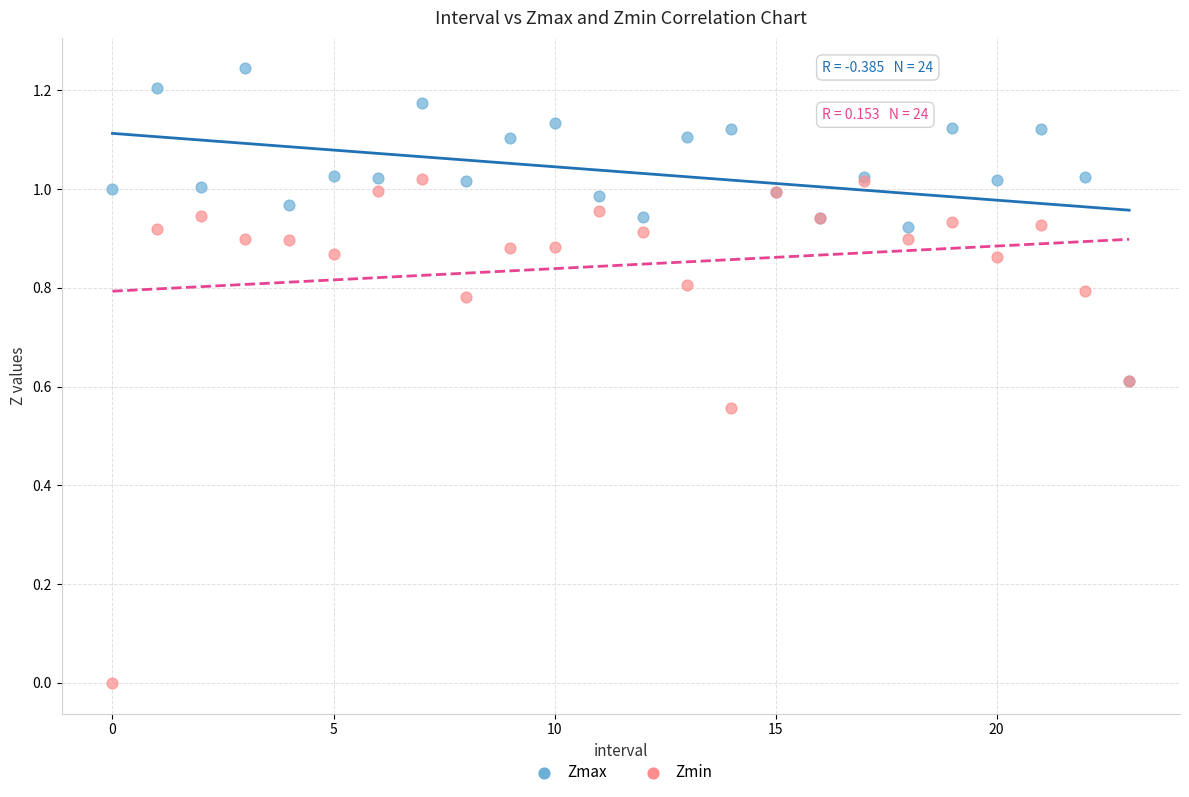

What are all the series names shown in the legend?

Zmax, Zmin